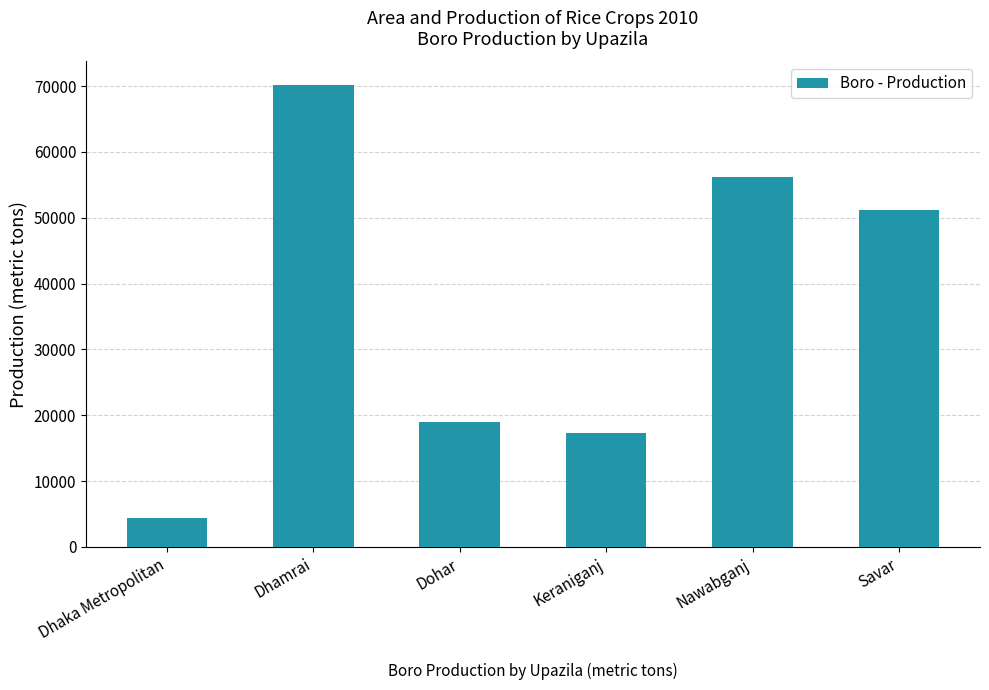

Approximately how many times larger is the value at Dohar compared to Savar?

0.4